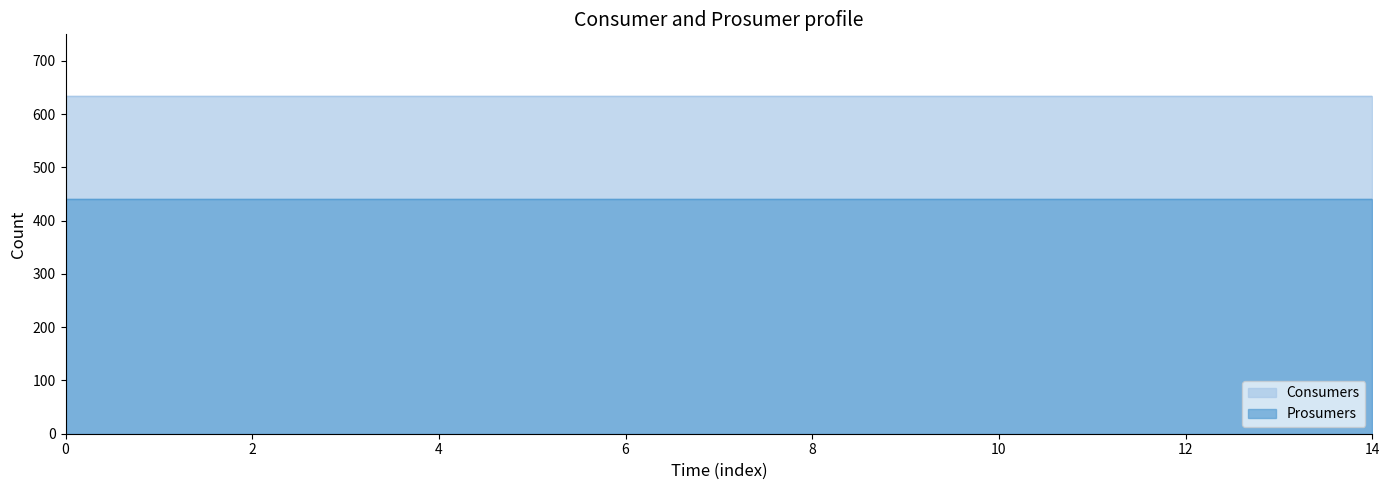

List the series in order of their overall mean, lowest first.

Prosumers, Consumers